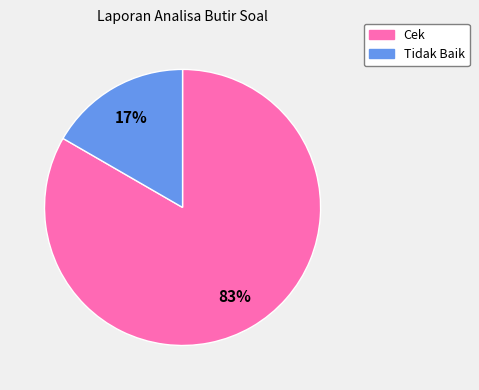

Is there a majority slice in this chart?

Yes